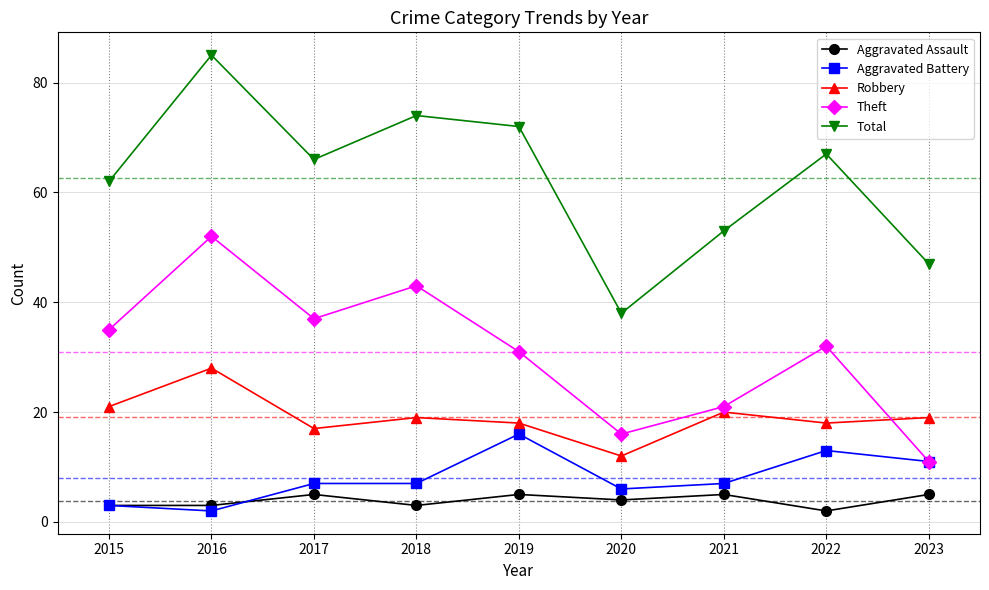

At which label does Total reach its peak?

2016